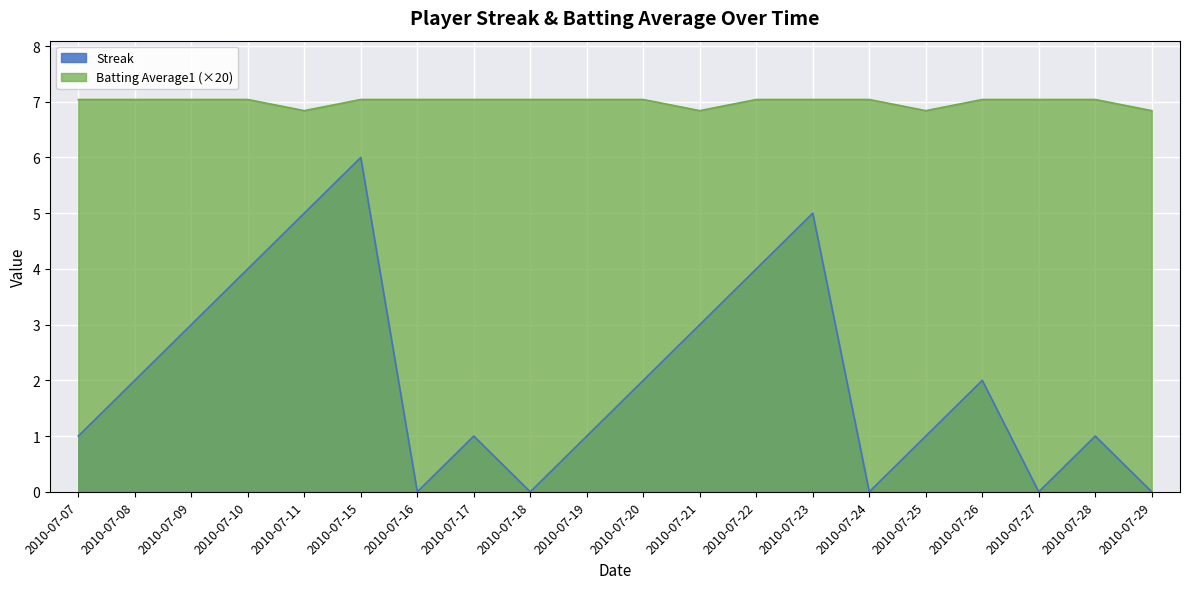

Is the value of Streak at 2010-07-17 greater than the value of Batting Average1 at 2010-07-22?

No